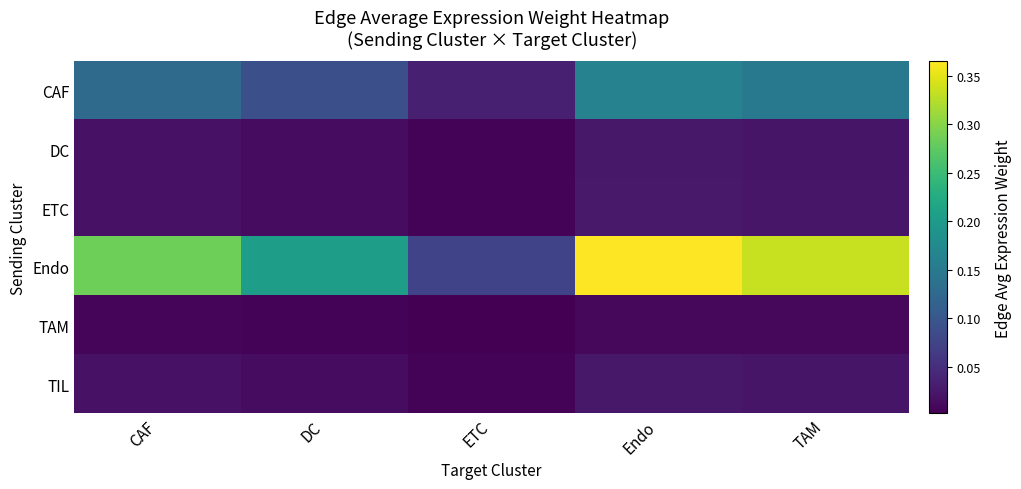

Reading left to right, what are all the values shown in this chart?

CAF: CAF=0.1	DC=0.1	ETC=0.0	Endo=0.2	TAM=0.1
DC: CAF=0.0	DC=0.0	ETC=0.0	Endo=0.0	TAM=0.0
ETC: CAF=0.0	DC=0.0	ETC=0.0	Endo=0.0	TAM=0.0
Endo: CAF=0.3	DC=0.2	ETC=0.1	Endo=0.4	TAM=0.3
TAM: CAF=0.0	DC=0.0	ETC=0.0	Endo=0.0	TAM=0.0
TIL: CAF=0.0	DC=0.0	ETC=0.0	Endo=0.0	TAM=0.0